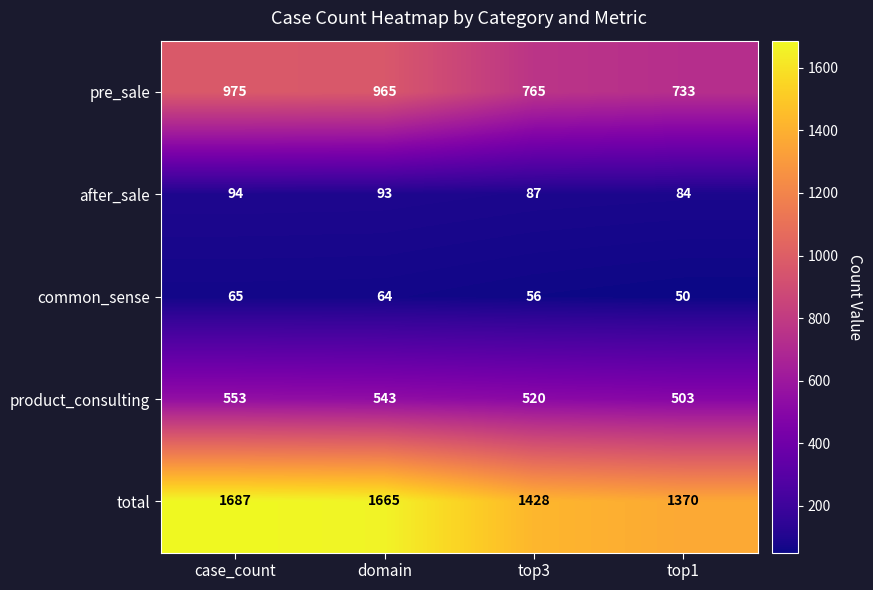

At which category is the sum across all series the highest?

case_count